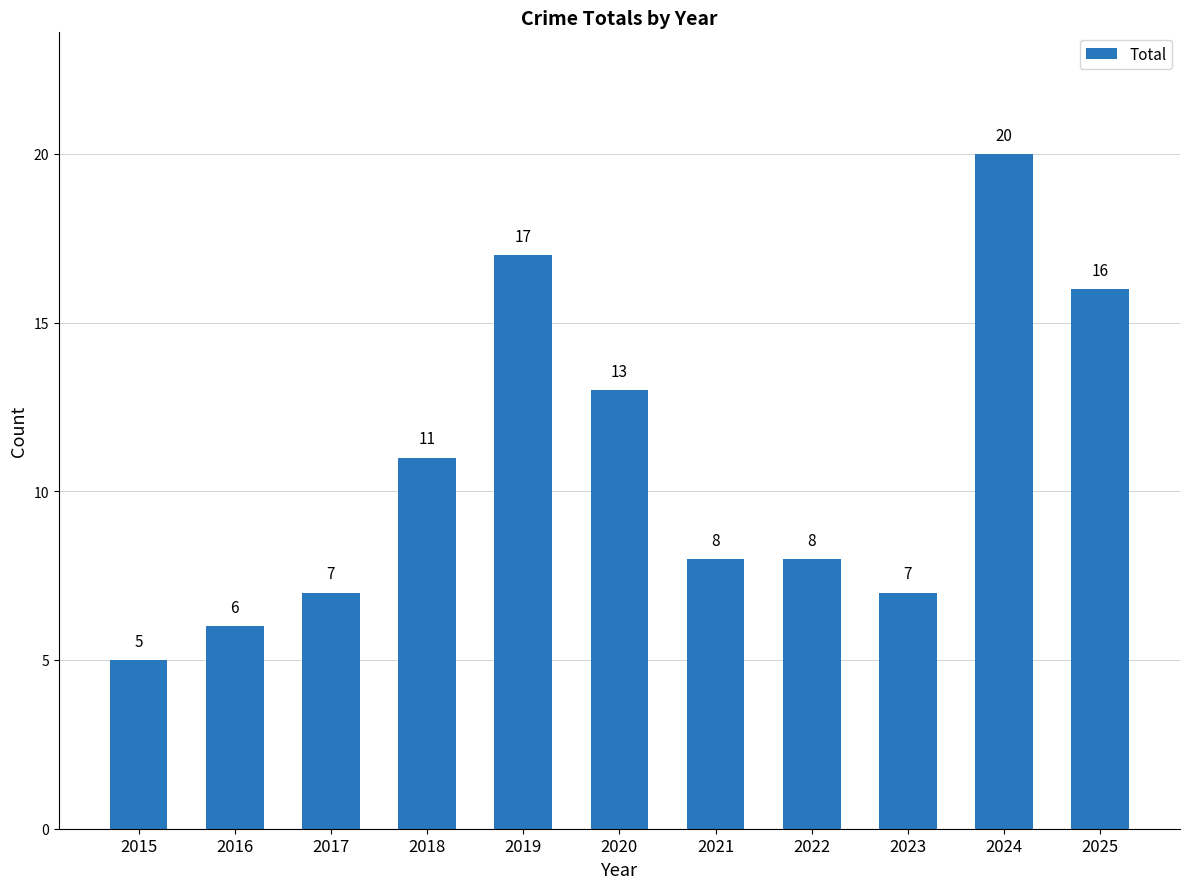

What is the average value?

11